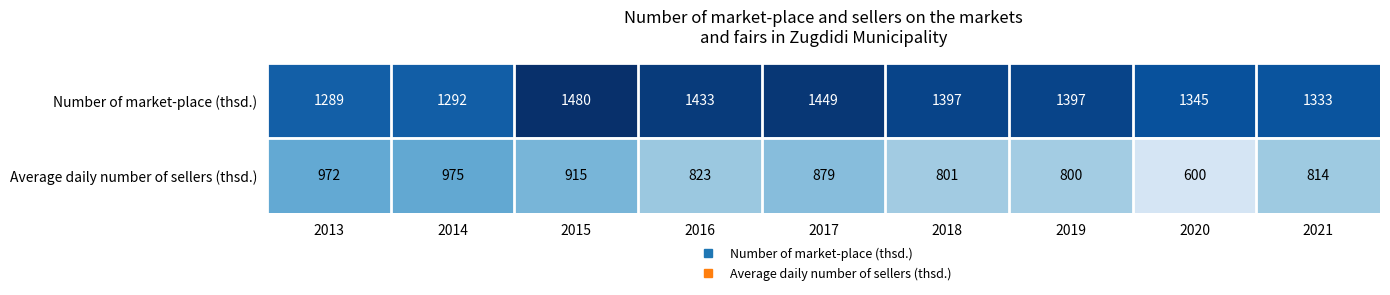

Between 2013 and 2020, which series saw the biggest shift?

Average daily number of sellers (thsd.)